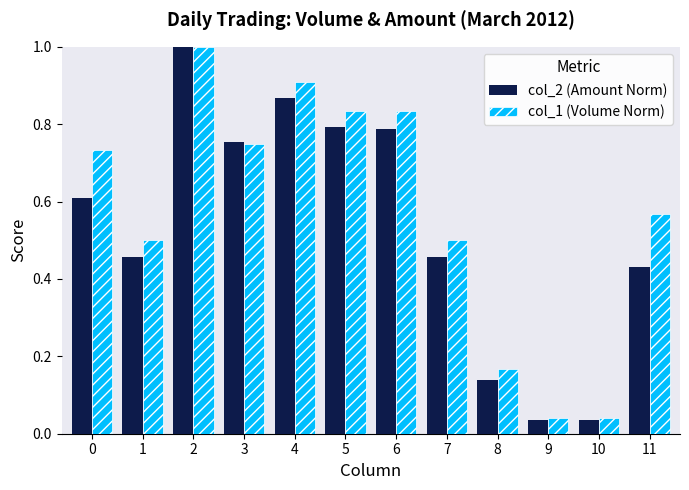

Between 2 and 7, which series saw the biggest shift?

col_2 (Amount Norm)